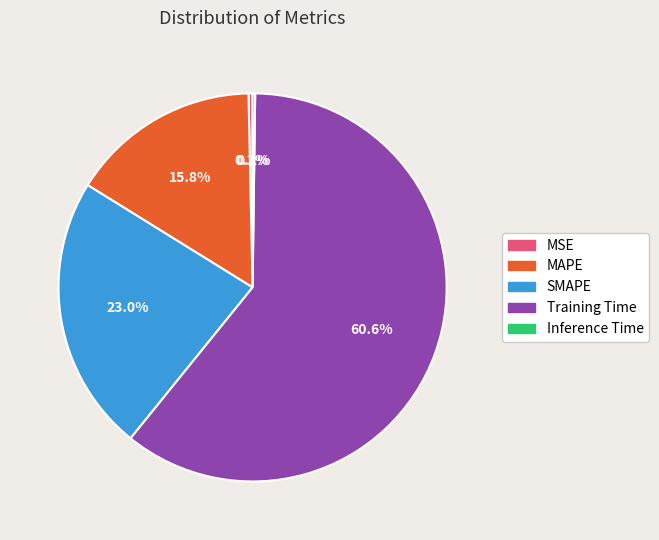

Which slice is the largest?

Training Time